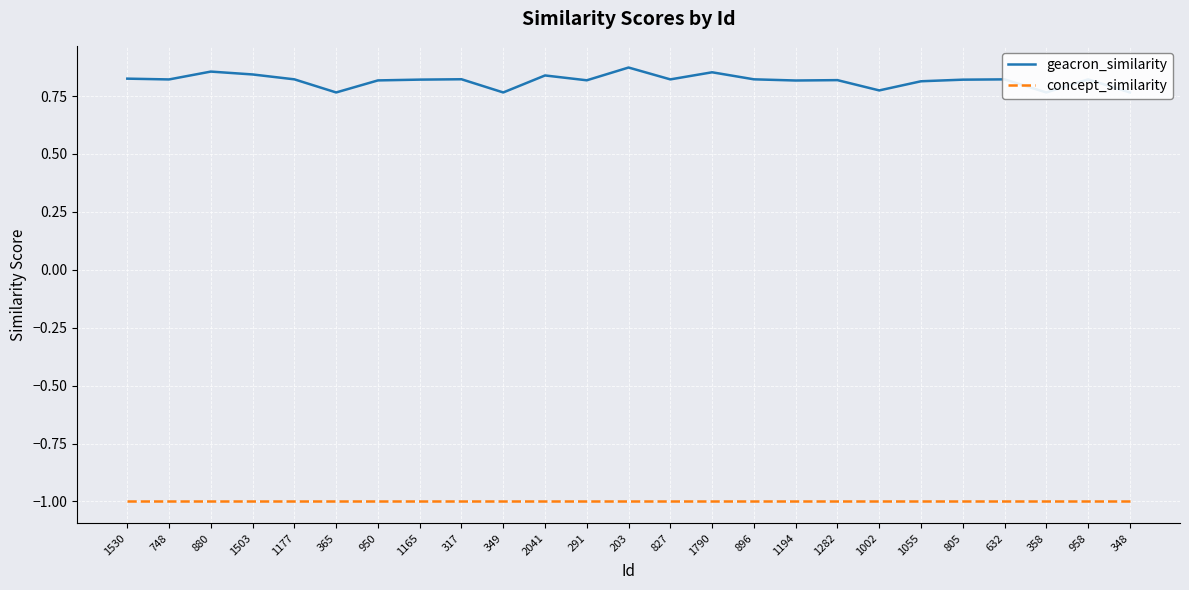

True or false: concept_similarity and geacron_similarity cross at least once.

False